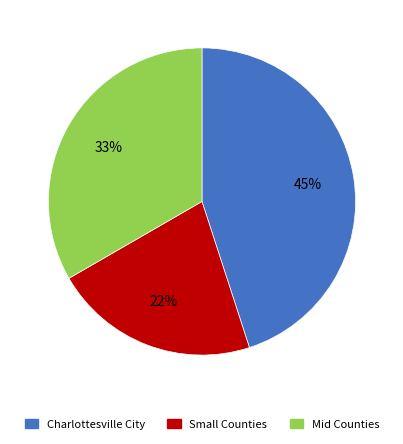

Is there any slice that represents more than half of the pie?

No